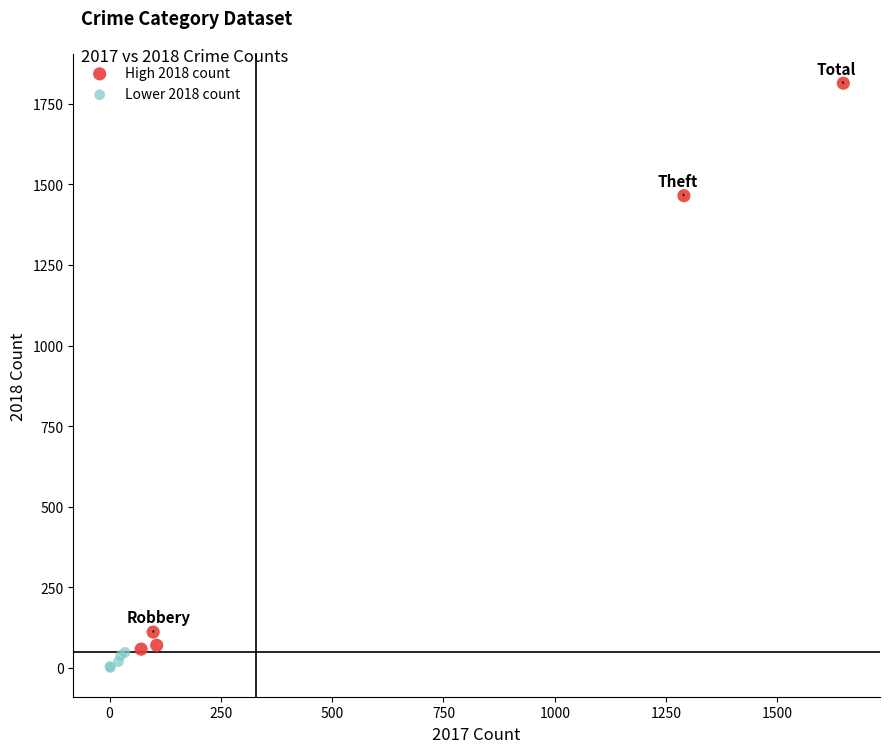

What are all the series names shown in the legend?

High 2018 count, Lower 2018 count